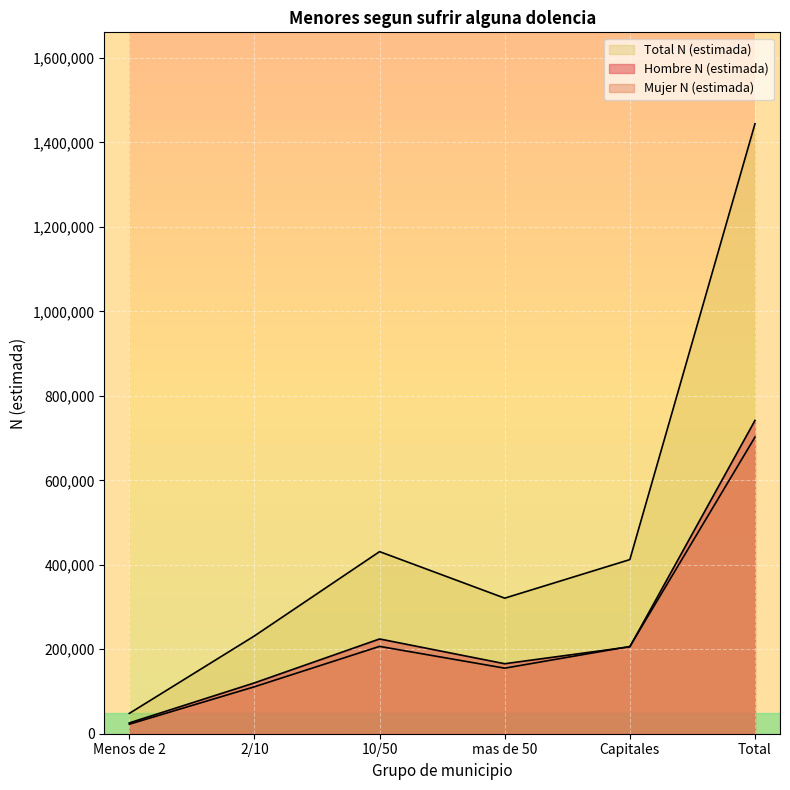

Reading left to right, what are all the values shown in this chart?

Hombre N (estimada): Menos de 2=25574	2/10=120360	10/50=224359	mas de 50=165743	Capitales=205736	Total=741772
Mujer N (estimada): Menos de 2=22527	2/10=111180	10/50=206770	mas de 50=155232	Capitales=206519	Total=702228
Total N (estimada): Menos de 2=48101	2/10=231540	10/50=431129	mas de 50=320975	Capitales=412255	Total=1444000